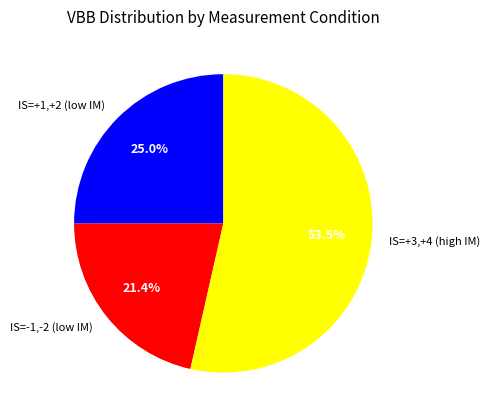

Which has a higher value, IS=+3,+4 (high IM) or IS=-1,-2 (low IM)?

IS=+3,+4 (high IM)